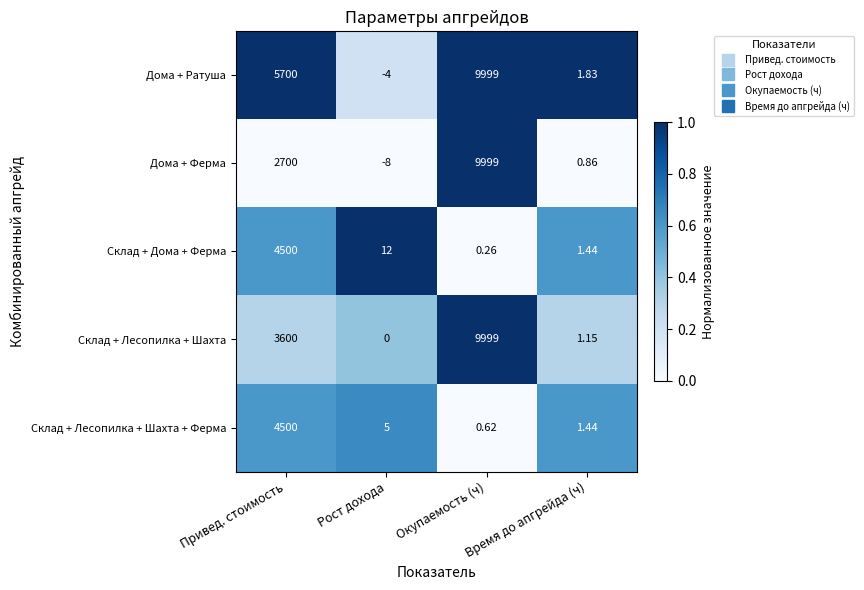

What is the difference between the highest and lowest values at Рост дохода?

20.0